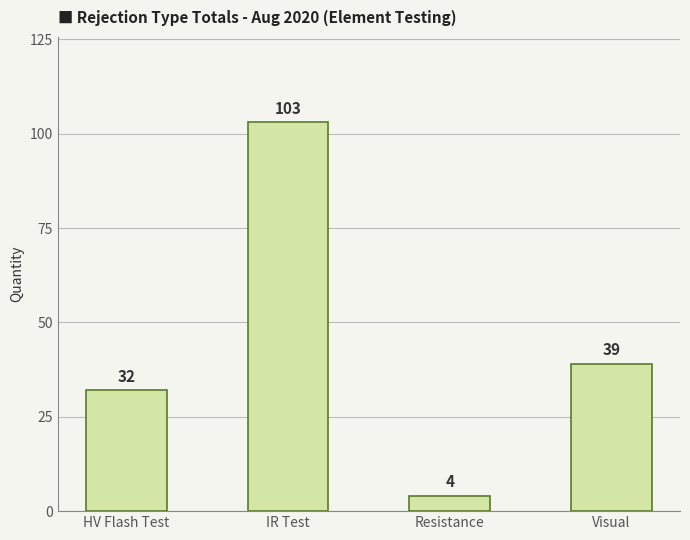

At which category does the chart reach its peak across all series?

IR Test